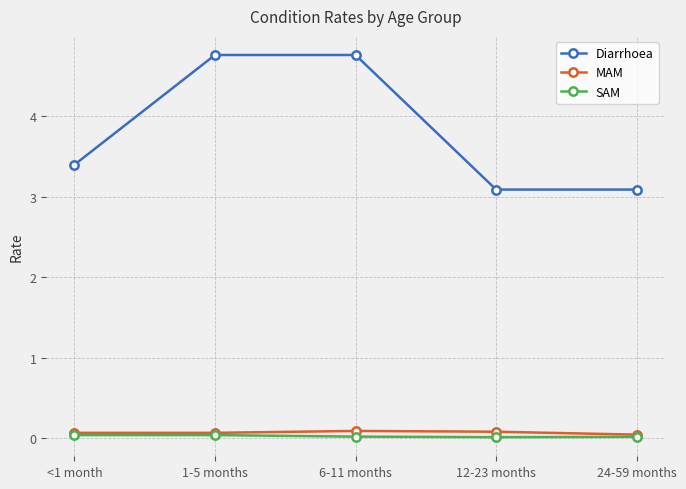

Between <1 month and 24-59 months, which series saw the biggest shift?

Diarrhoea